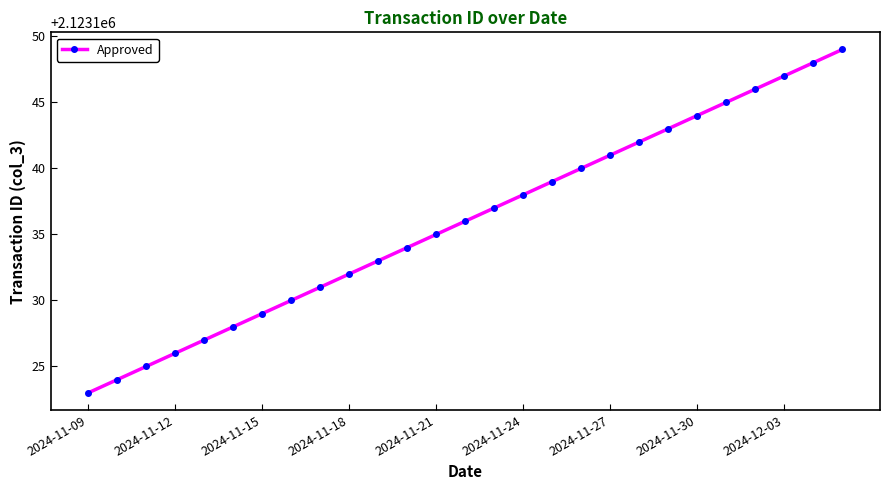

What is the difference between the maximum and minimum values?

26